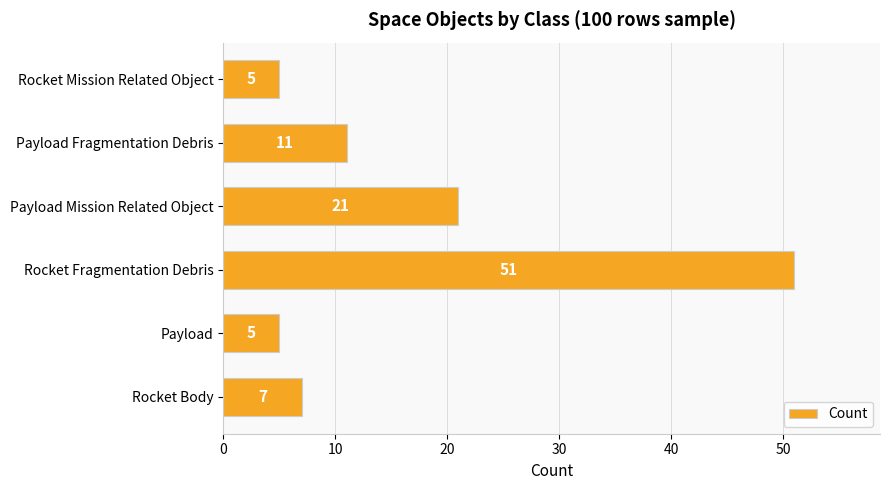

At which label is the value closest to 28?

Payload Mission Related Object